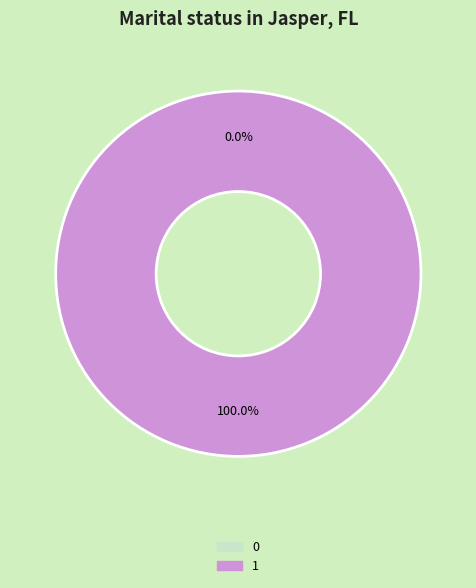

True or false: 1 accounts for 99% of the total.

False